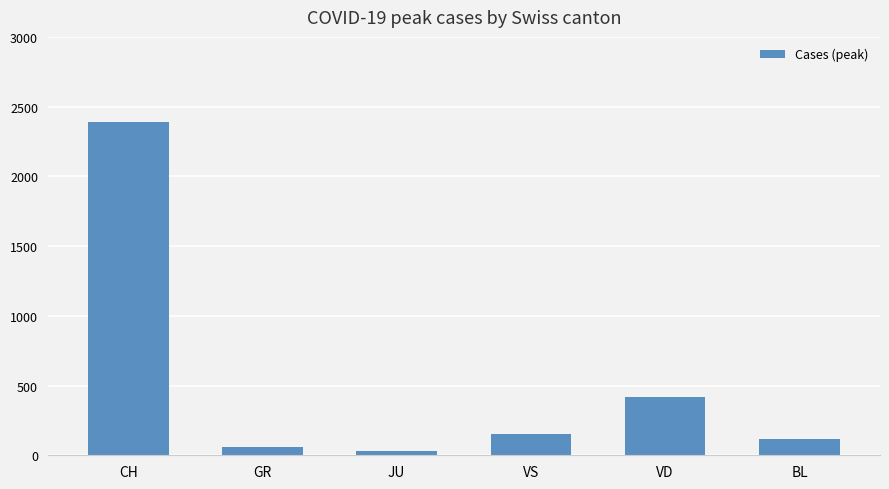

What is the difference between the maximum and minimum values?

2358